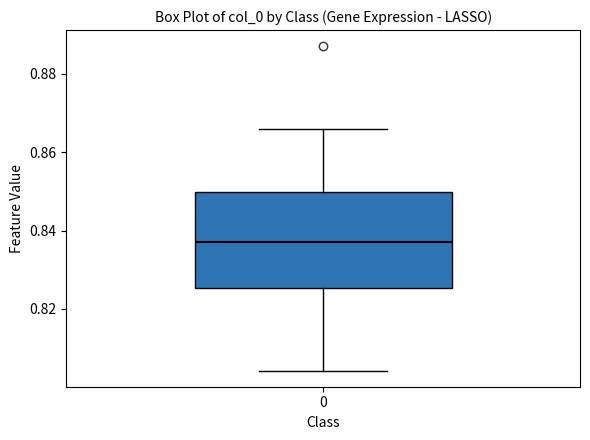

Where does the upper whisker of the box at x = 0 end on the y-axis? The values are not printed on the chart, so give them approximately, as read against the axis.

0.866